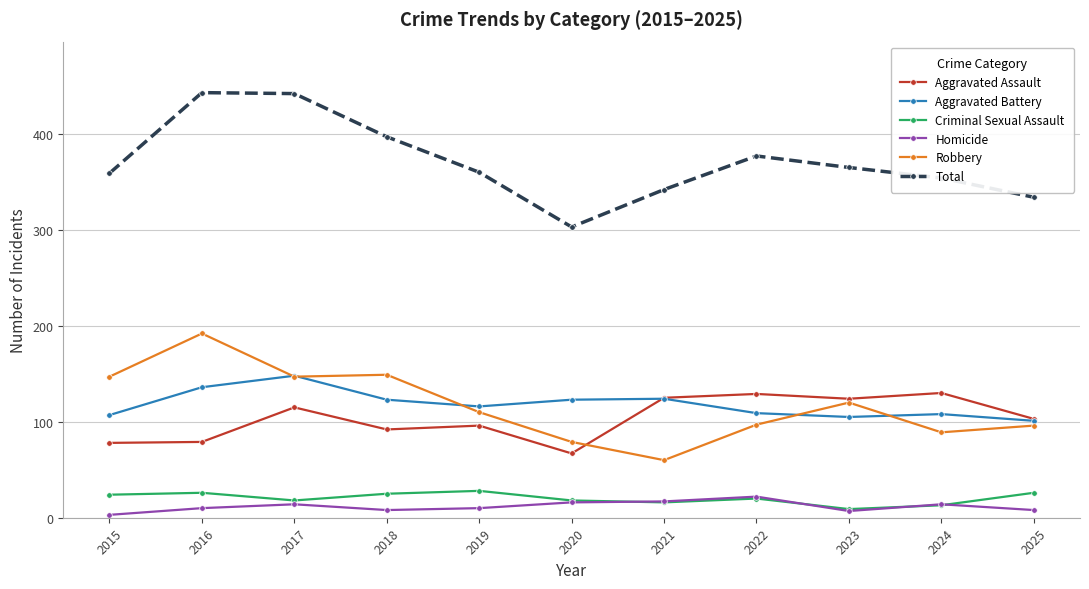

At how many categories does at least one series exceed 235?

11